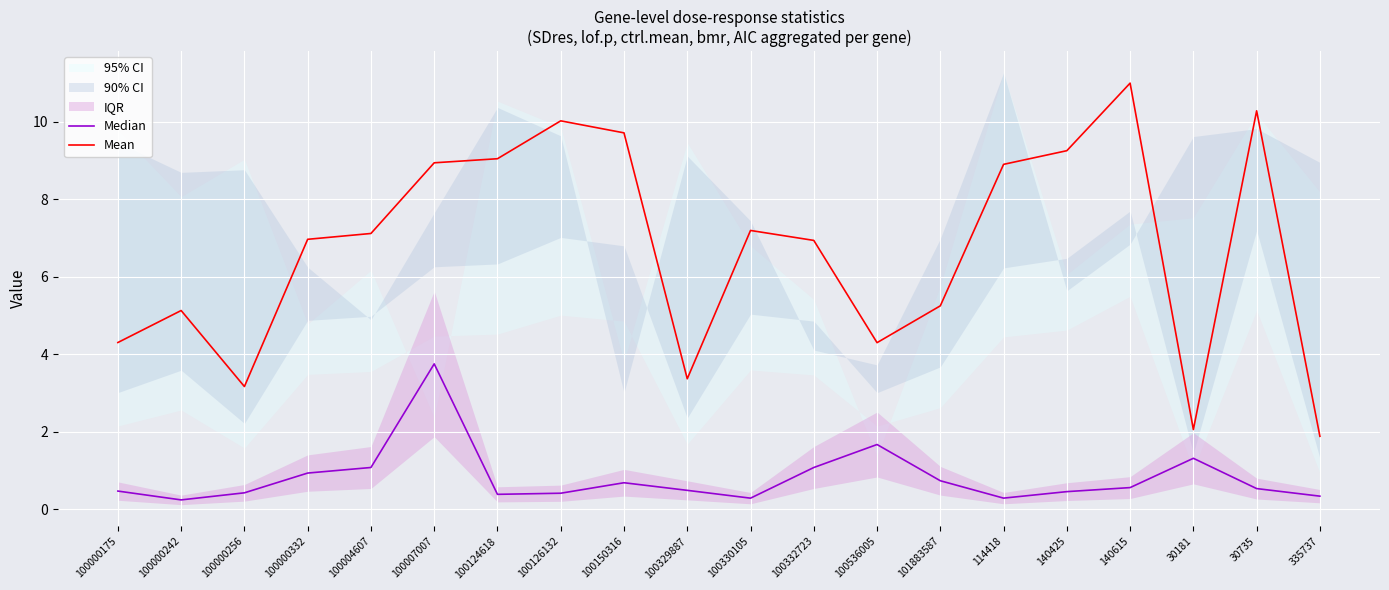

True or false: Mean has a value of 3.2 at 100000256.

True